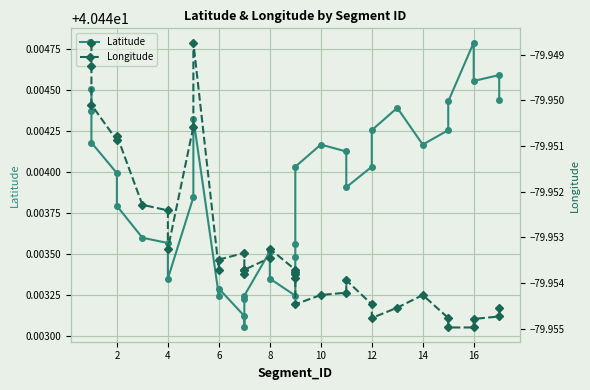

Rank the series by their maximum value, from lowest to highest.

Longitude, Latitude